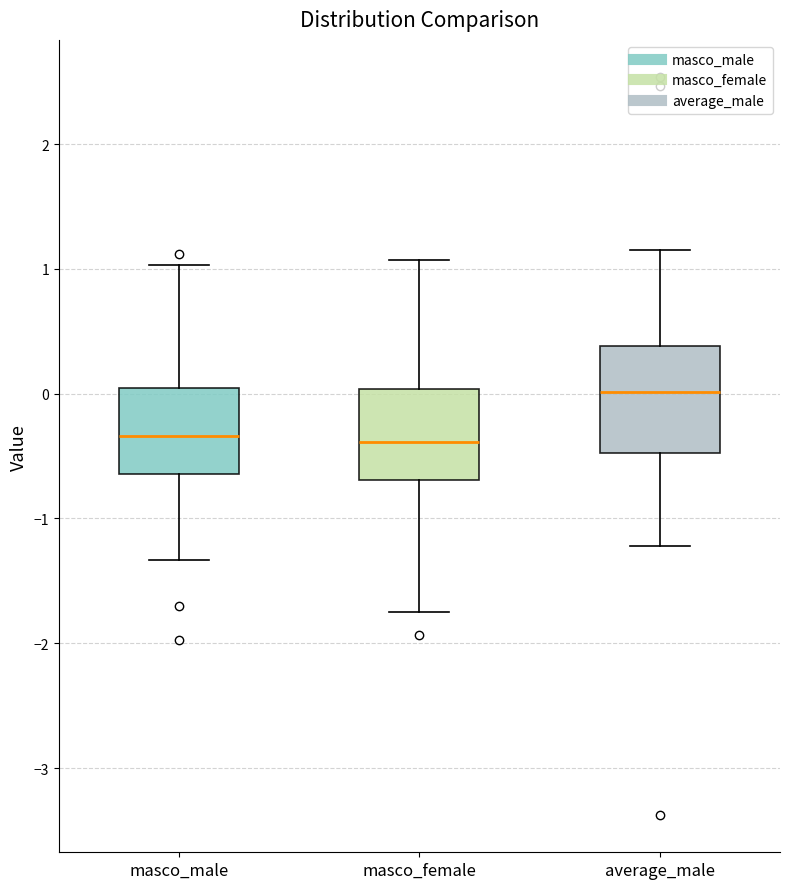

Where does the upper whisker of the box for masco_female end on the y-axis? The values are not printed on the chart, so give them approximately, as read against the axis.

1.1